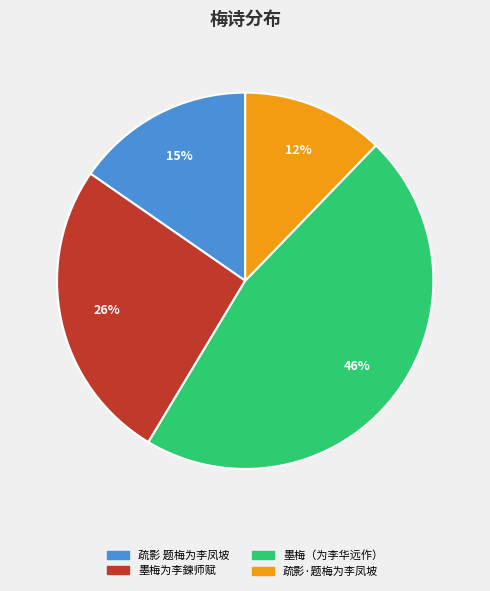

How many slices are in this pie chart?

4